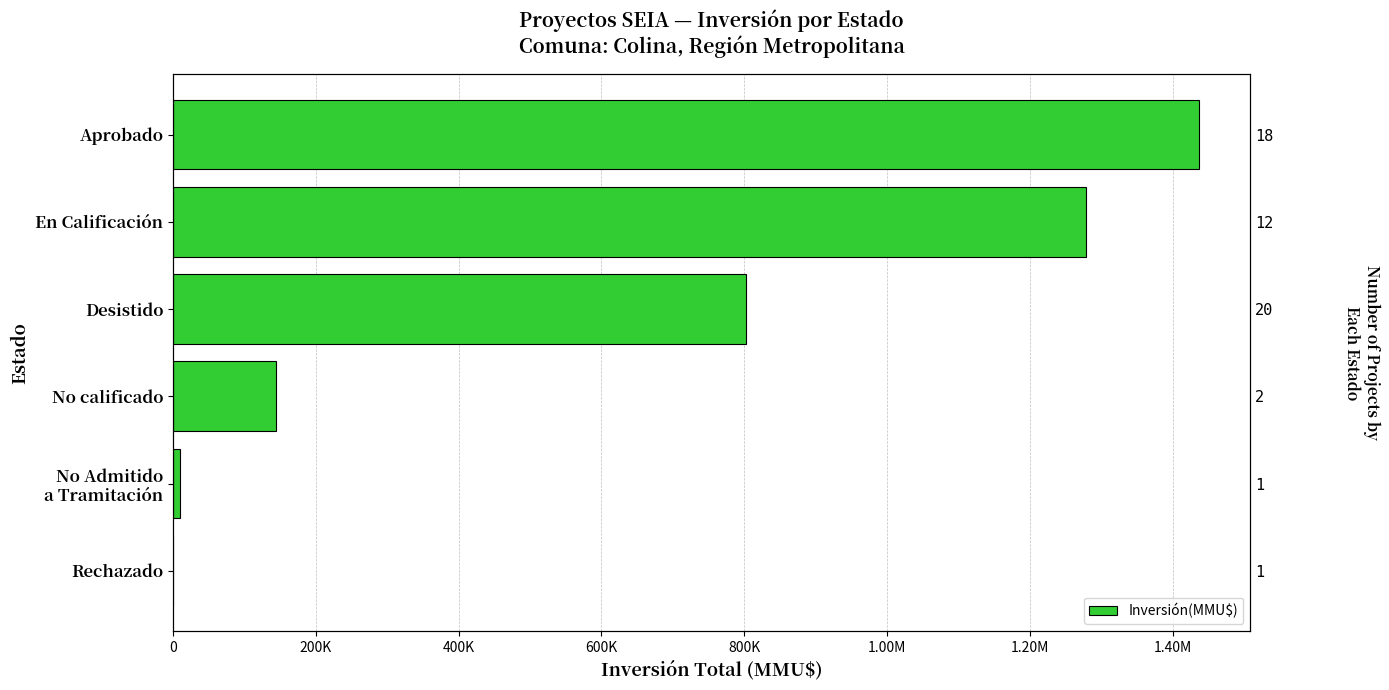

Reading right to left, what are all the values shown in this chart?

3	10000	144000	803002	1278129	1436786